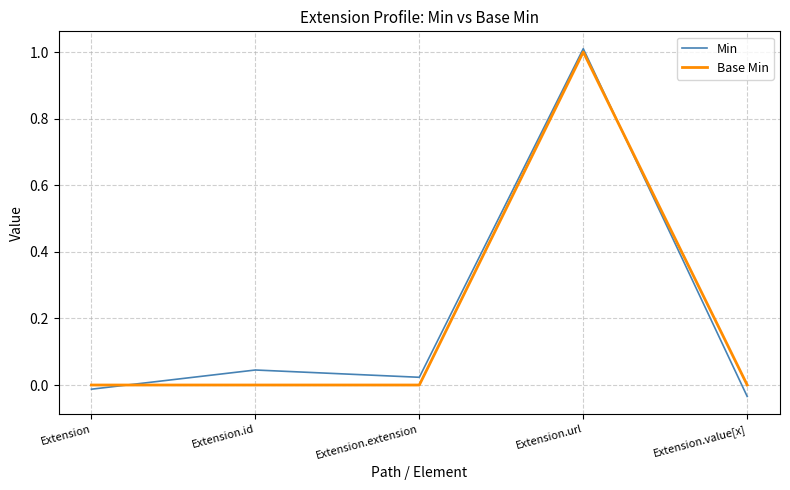

Rank the series at Extension.id from highest to lowest value.

Min, Base Min